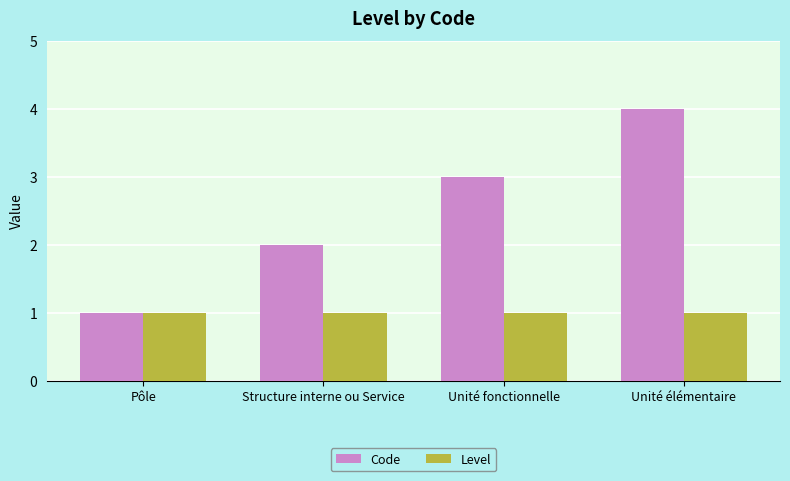

How many Code values are between 2 and 4?

3